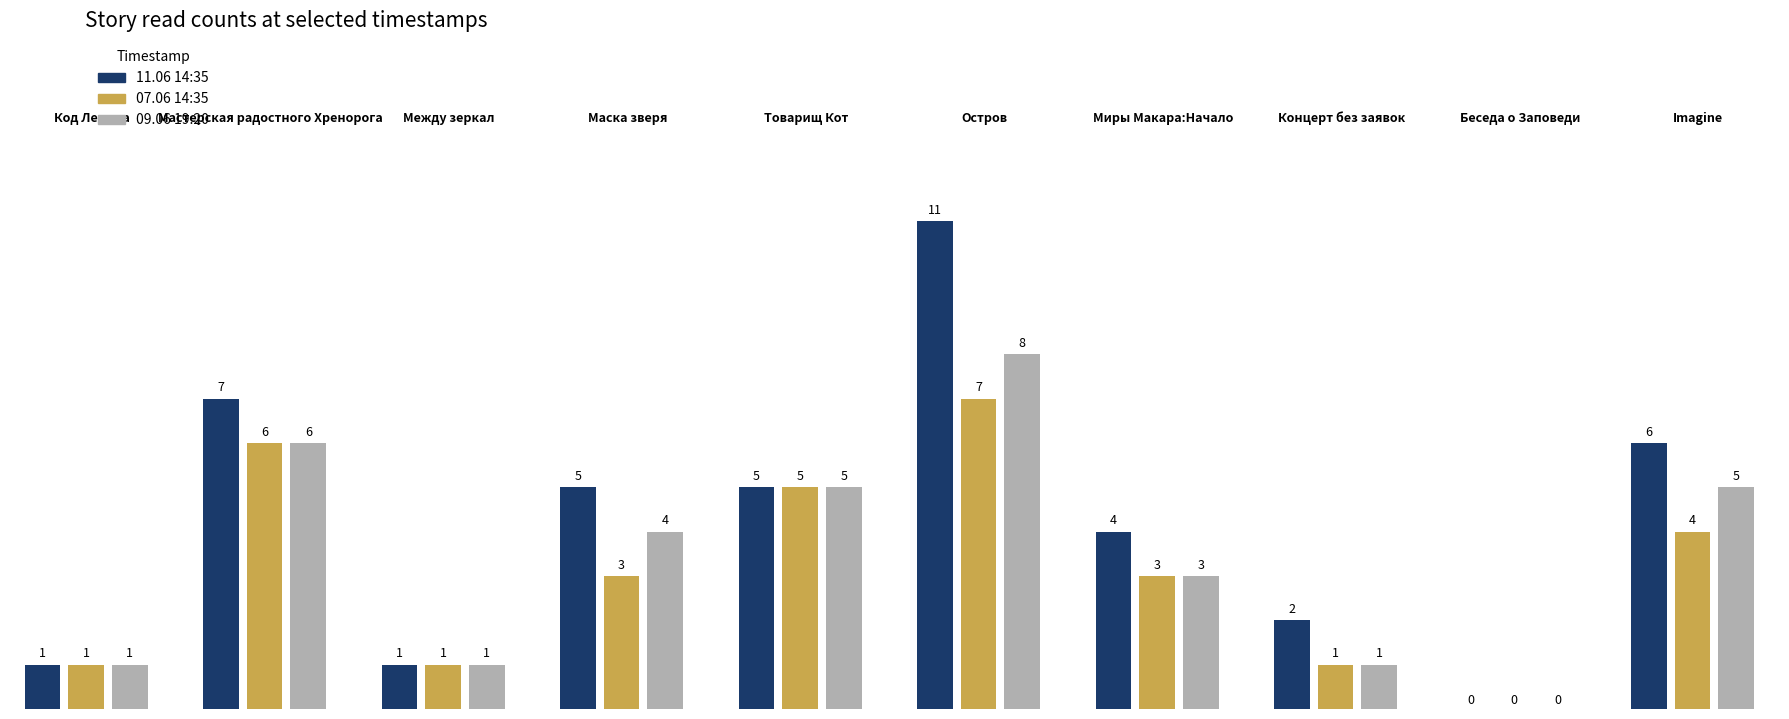

What position from the right is Между зеркал?

8